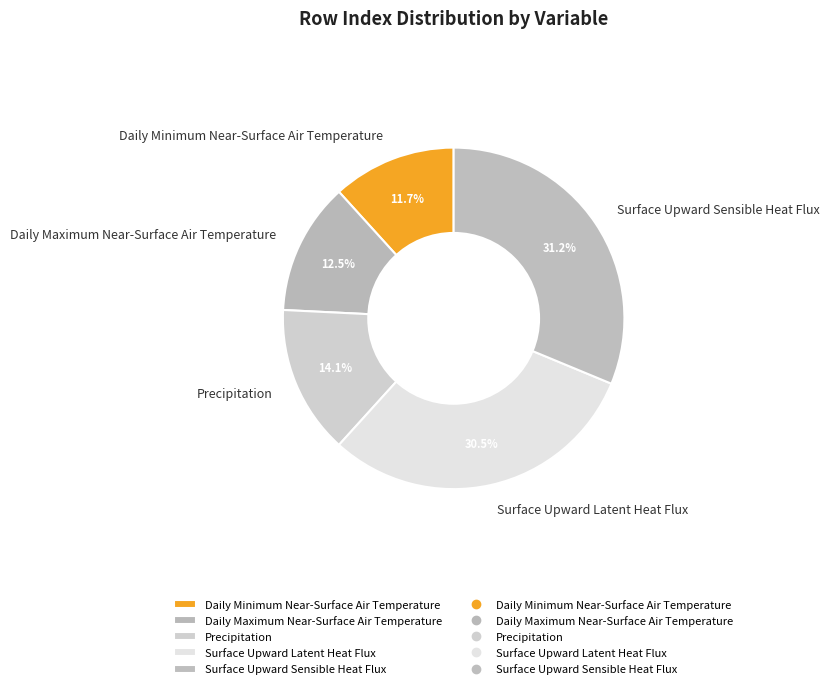

What is the smallest slice in the pie chart?

Daily Minimum Near-Surface Air Temperature